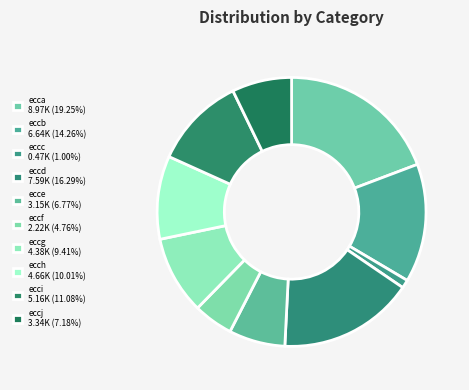

What portion of the pie excludes eccd?

83.7%